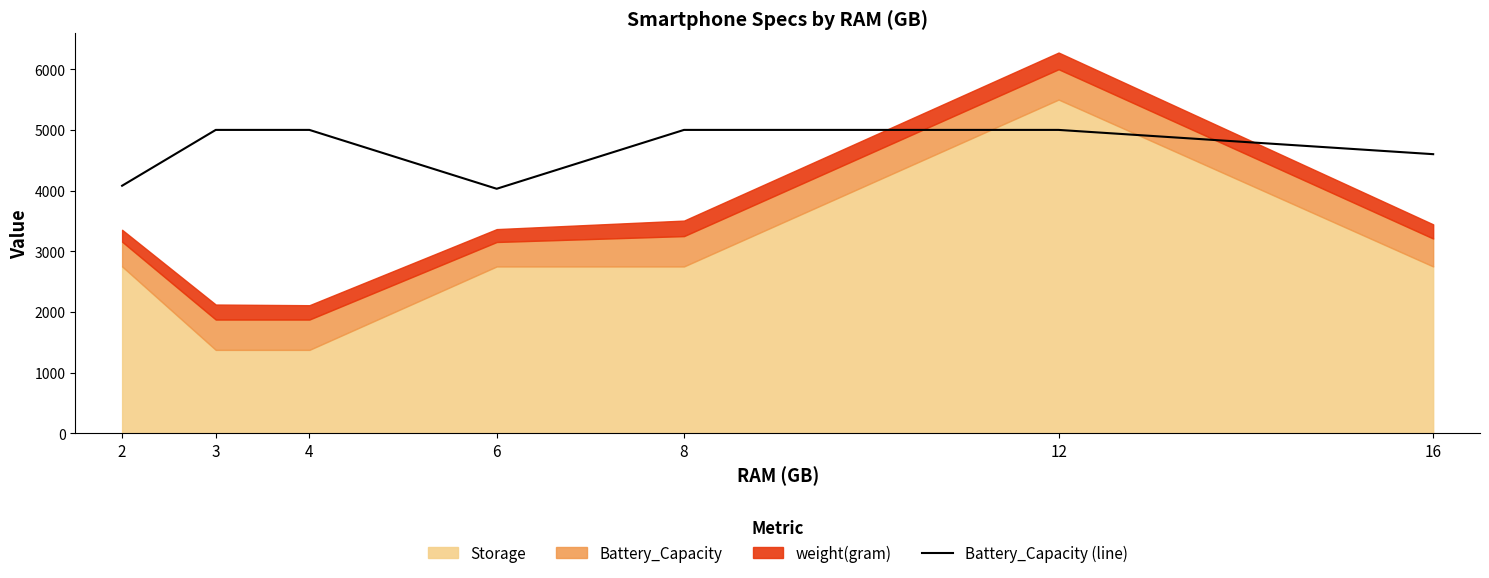

Between 6 and 8, which is larger?

8